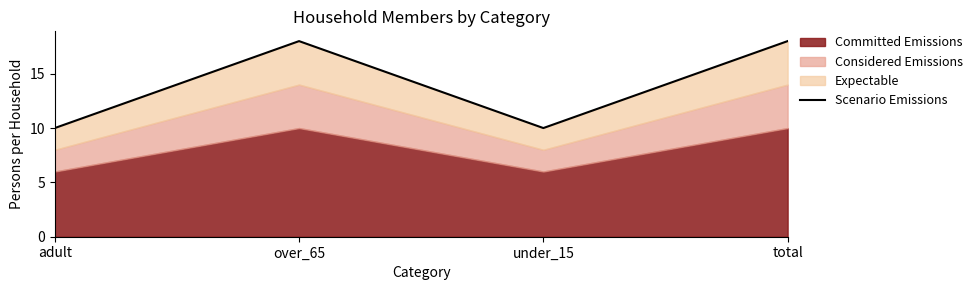

What position from the left is under_15?

3